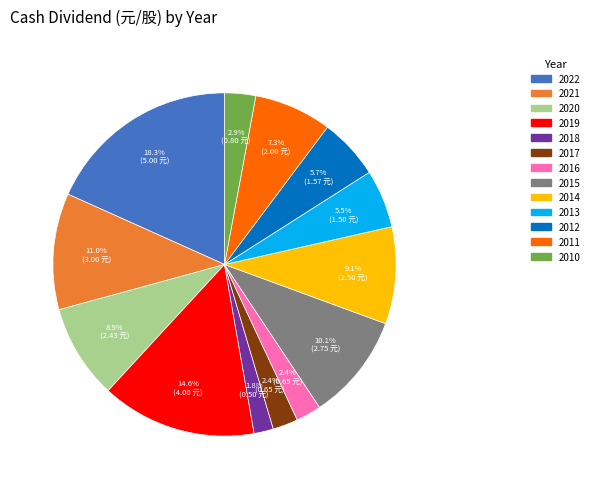

The 2015 slice represents 3% of the pie. True or false?

False